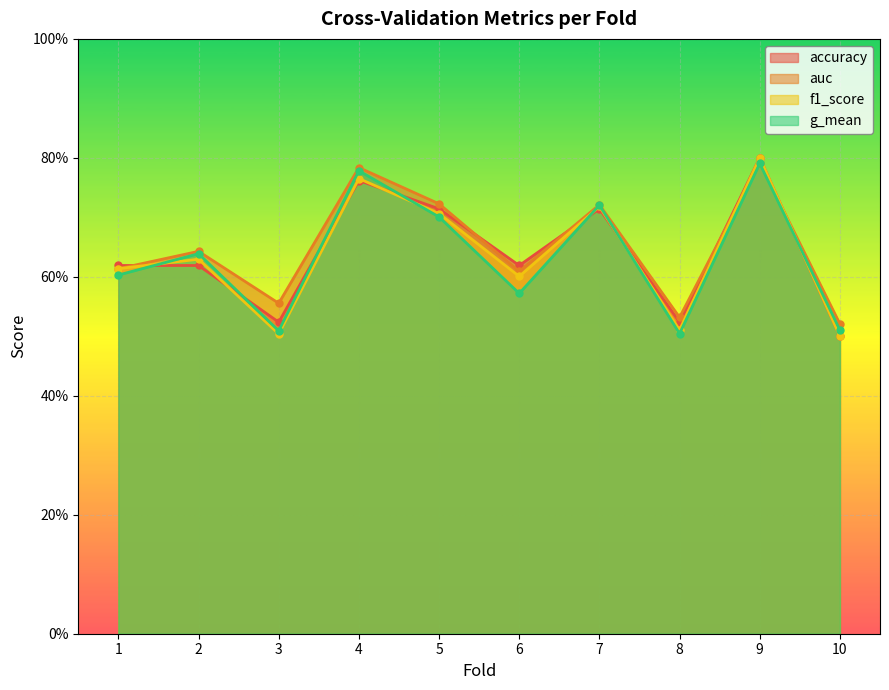

Reading left to right, extract all data points from this chart.

accuracy: 0.6	0.6	0.5	0.8	0.7	0.6	0.7	0.5	0.8	0.5
auc: 0.6	0.6	0.6	0.8	0.7	0.6	0.7	0.5	0.8	0.5
f1_score: 0.6	0.6	0.5	0.8	0.7	0.6	0.7	0.5	0.8	0.5
g_mean: 0.6	0.6	0.5	0.8	0.7	0.6	0.7	0.5	0.8	0.5